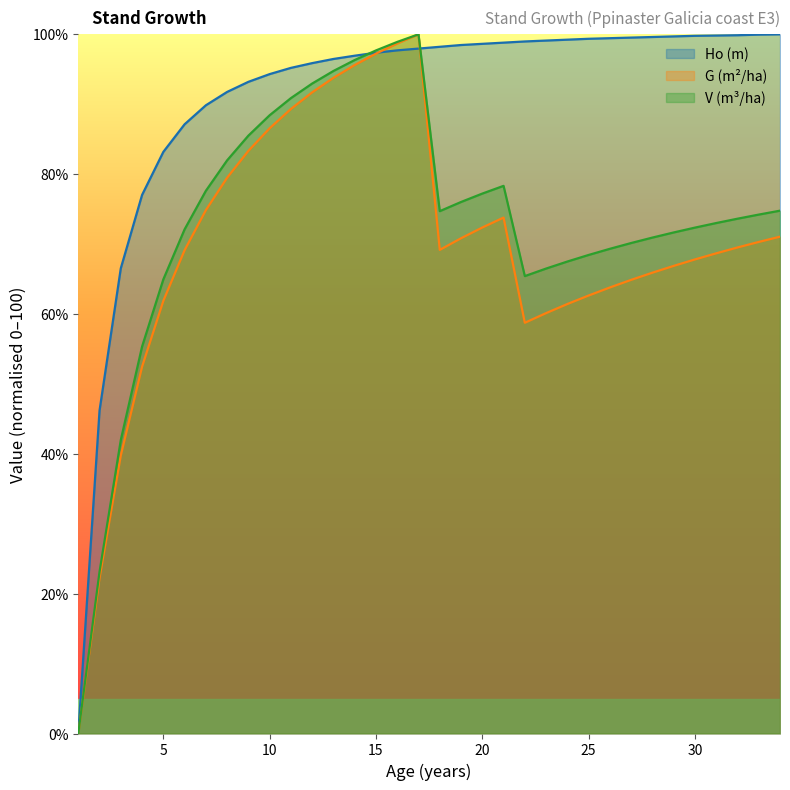

What is the sum of the Ho (m) values at 17 and 13?

194.4